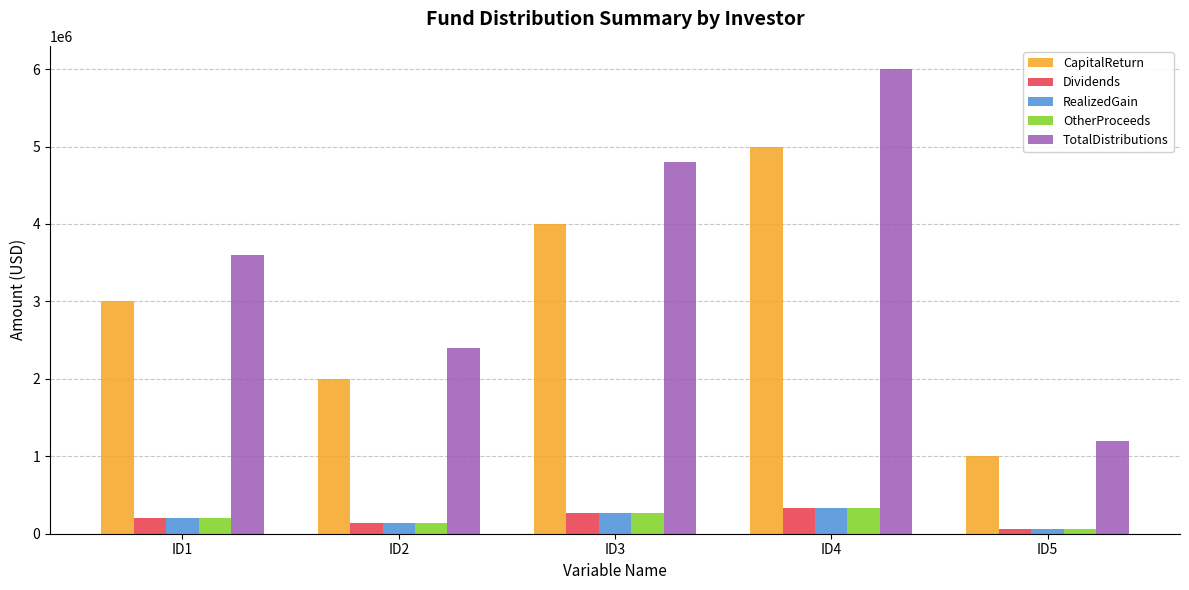

How many categories are shown in the chart?

5